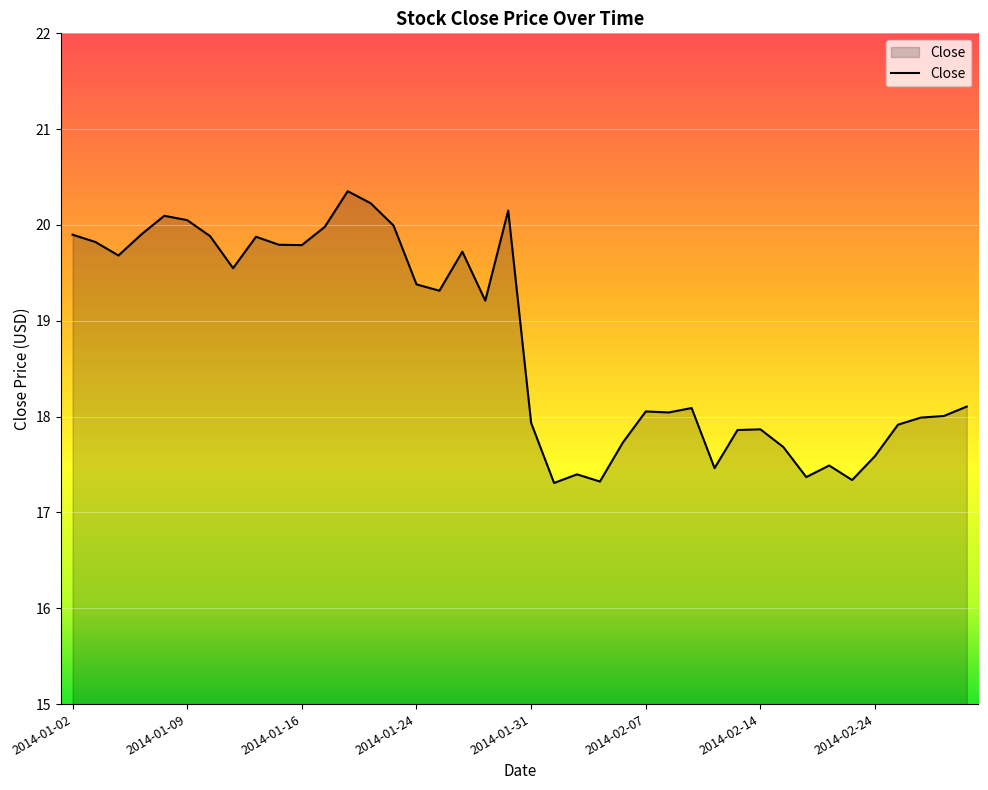

What is the smallest value displayed?

17.3